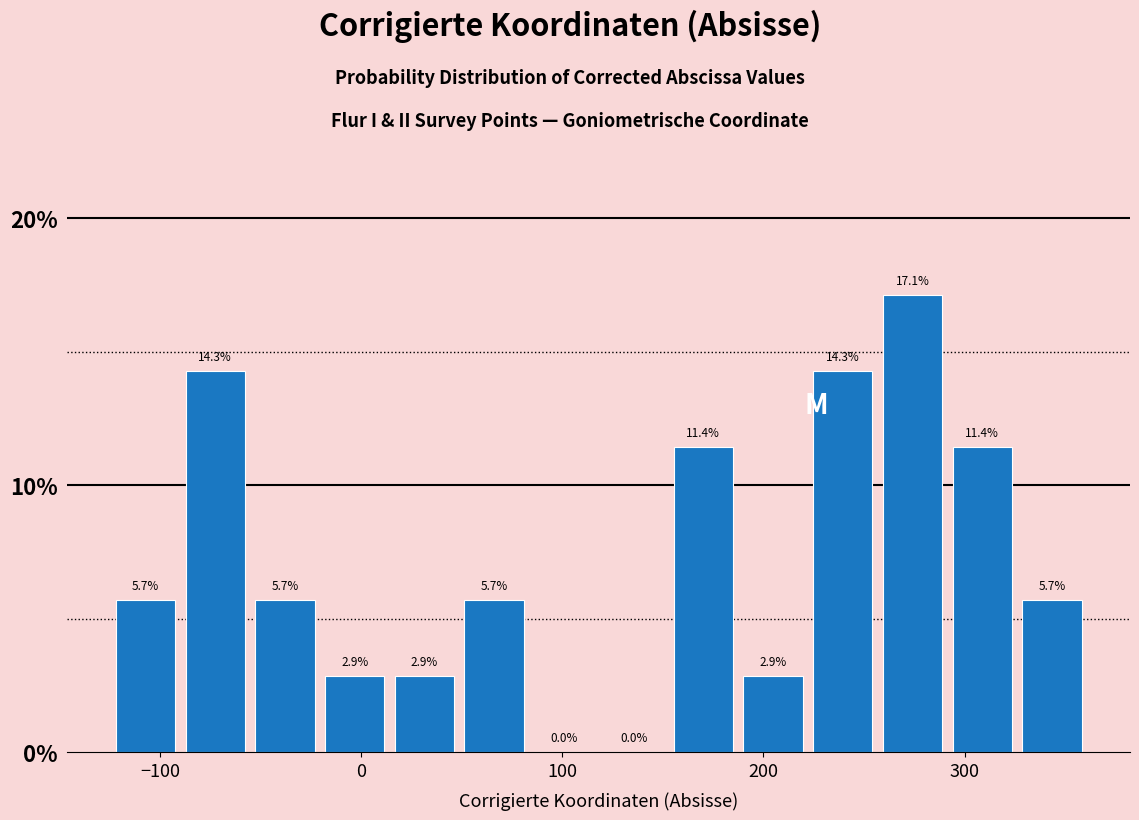

Around what value on the x-axis is the tallest bar? Give the approximate position of its centre, as read against the axis.

270